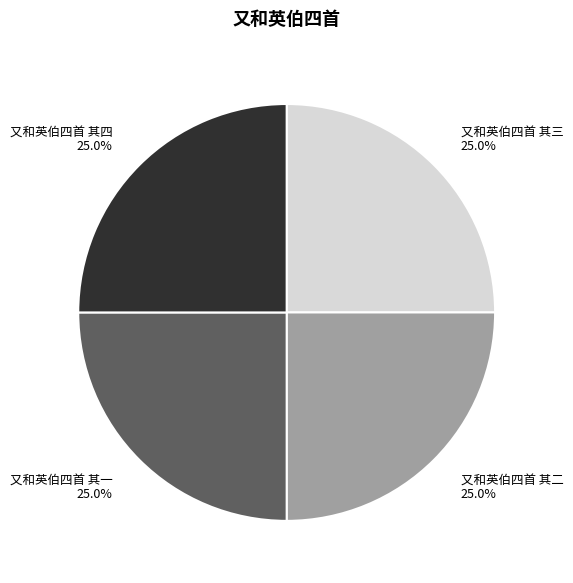

Does 又和英伯四首 其四 represent more than half of the total?

No